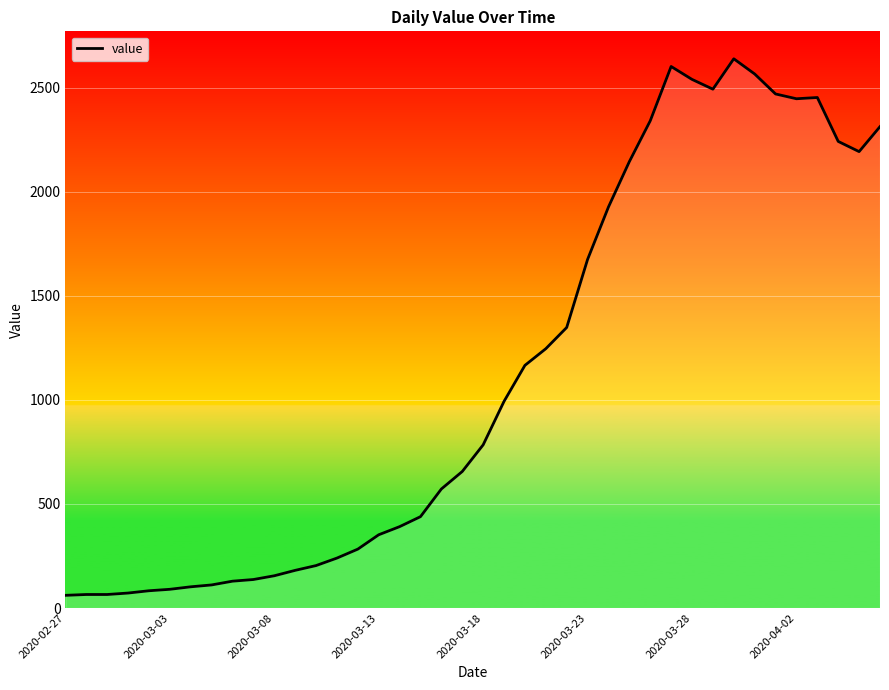

What is the smallest value displayed?

61